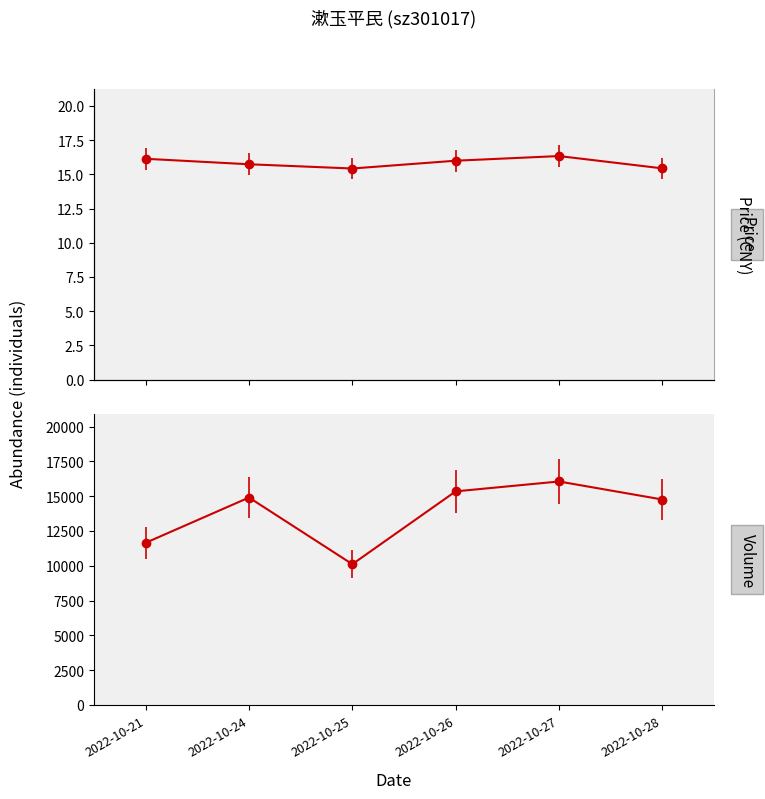

At which label is price closest to 15?

2022-10-25